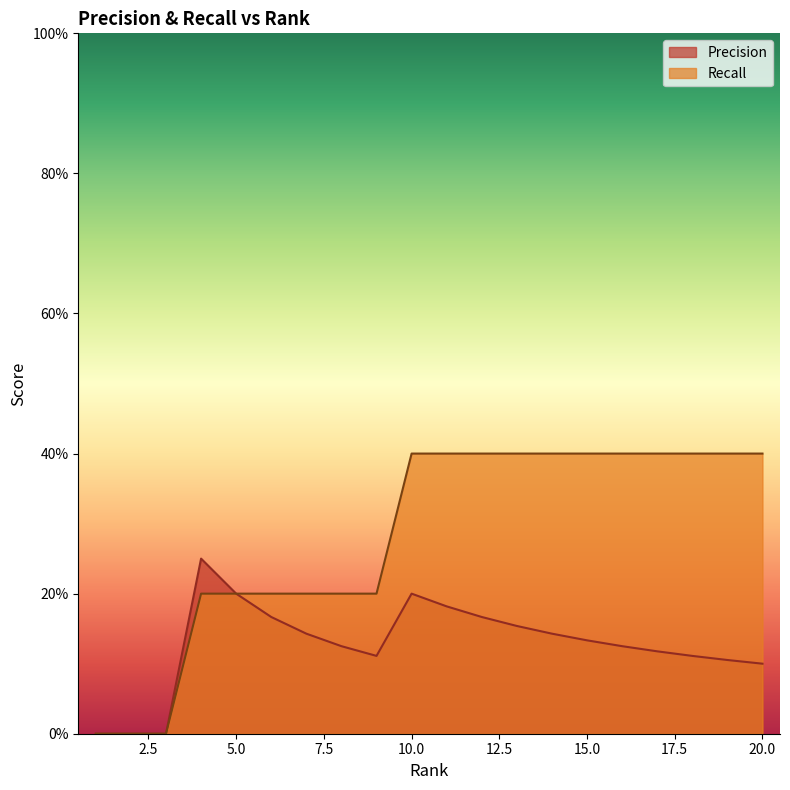

How many data points in Recall are above 0?

17